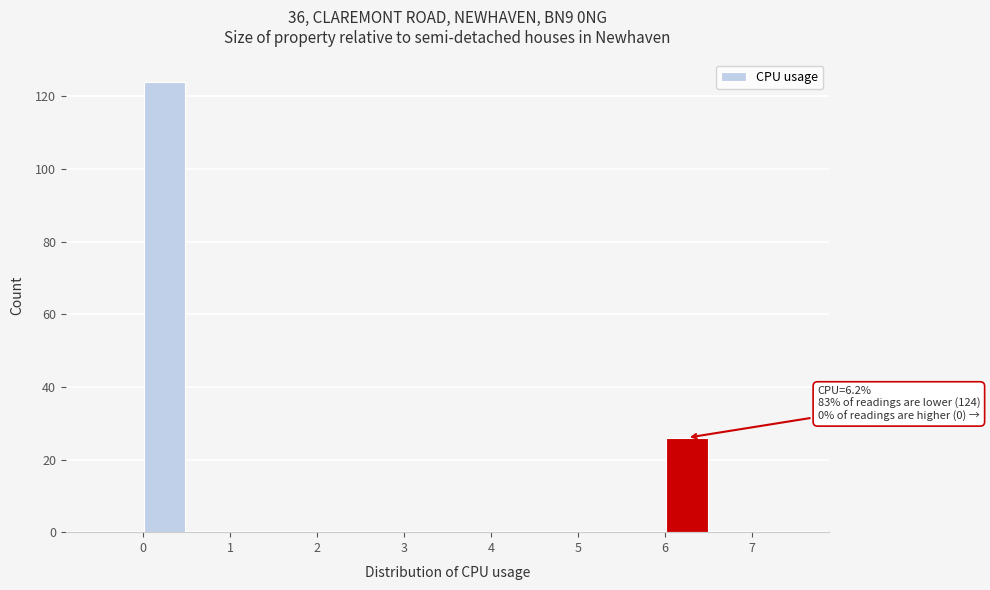

Over which range of the x-axis is the bar tallest?

0.0 to 0.5